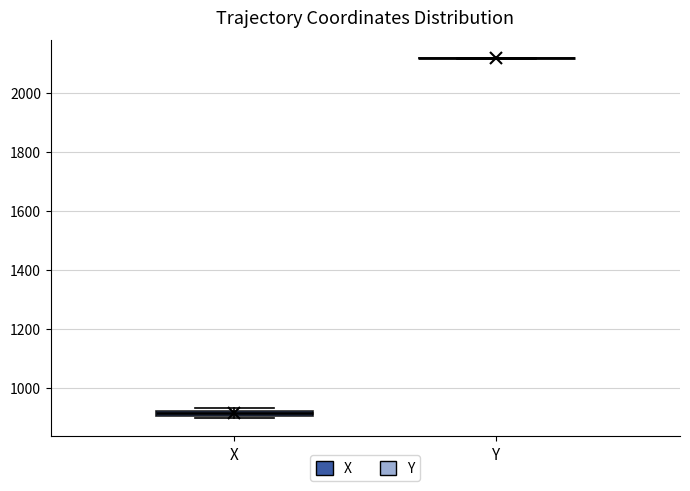

Where is the lower edge of the box for X on the y-axis? The values are not printed on the chart, so give them approximately, as read against the axis.

900